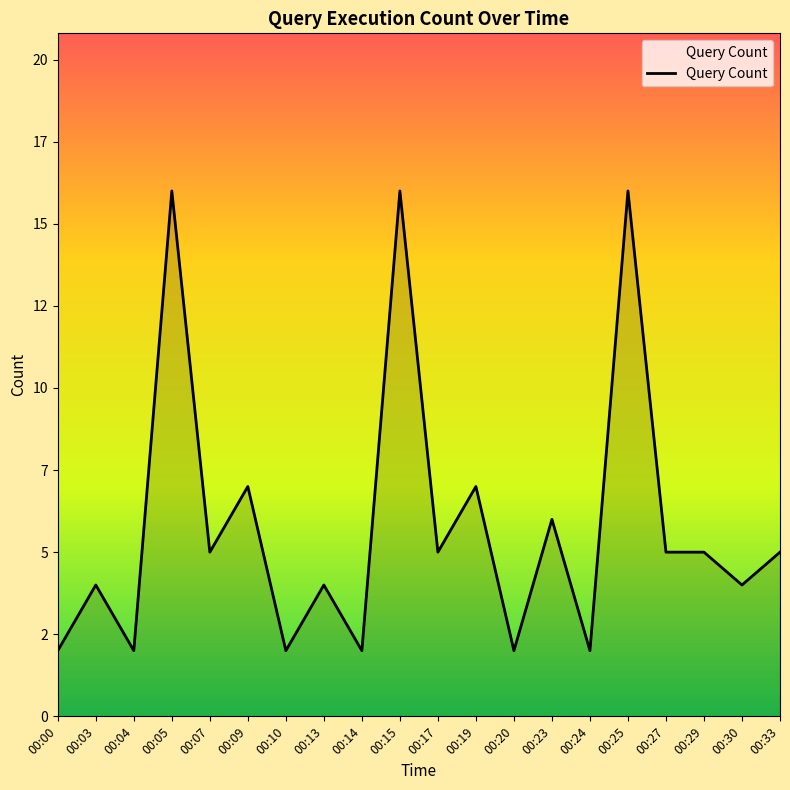

Is this an area chart (filled region under the line)?

Yes